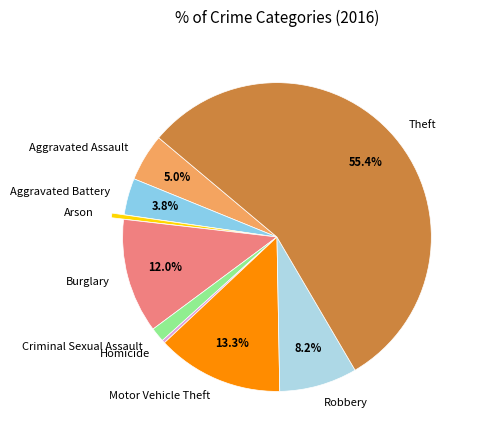

Which category has the biggest portion of the pie?

Theft